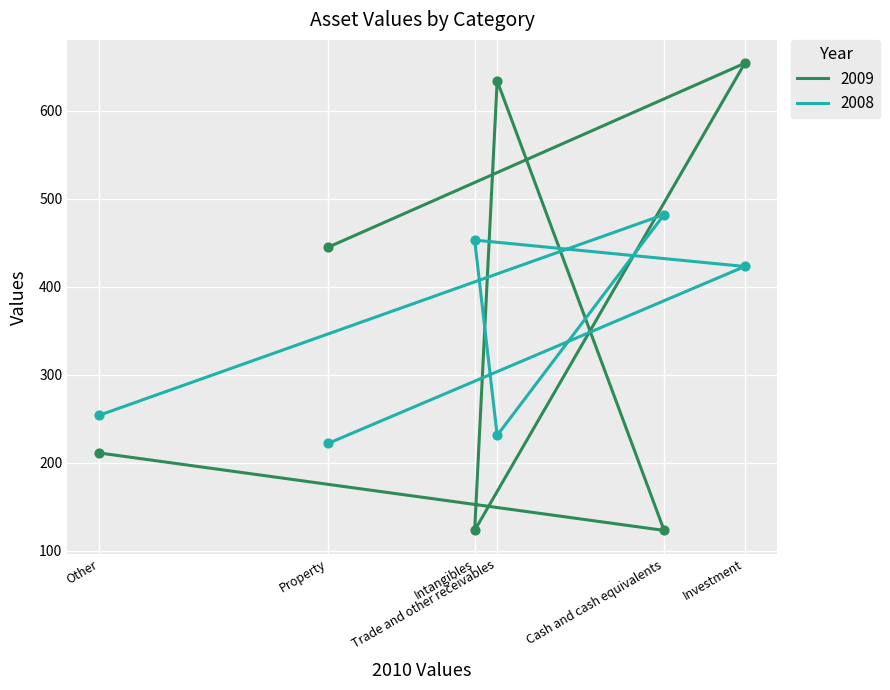

Which series reaches the maximum Y coordinate?

2009